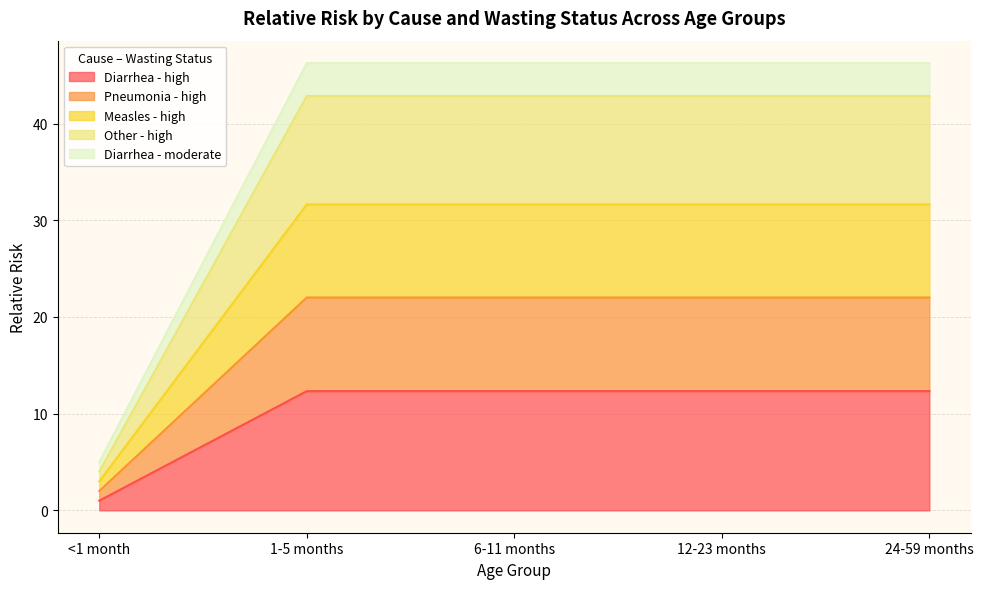

Which category has the lowest value in the Diarrhea - high series?

<1 month